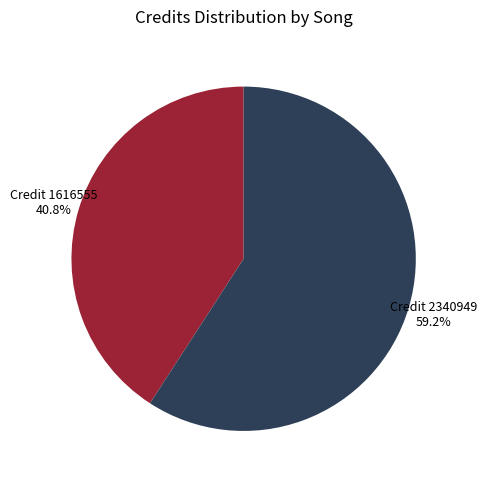

How many segments does this pie chart have?

2